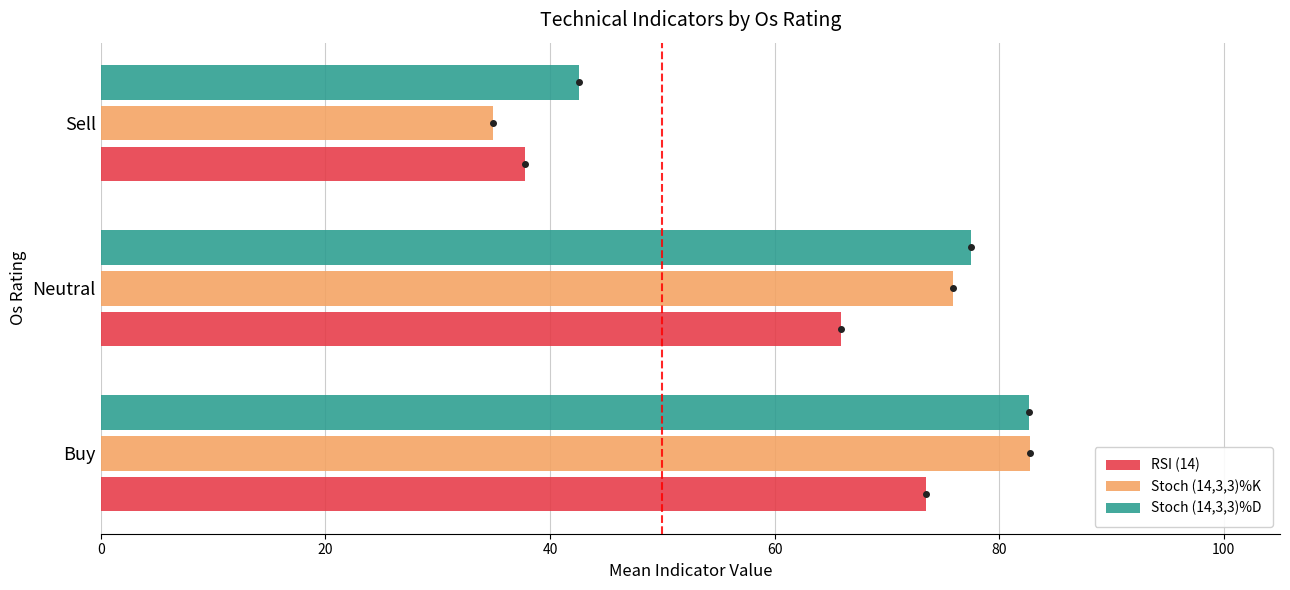

List the labels in order of RSI (14) value, smallest first.

Sell, Neutral, Buy